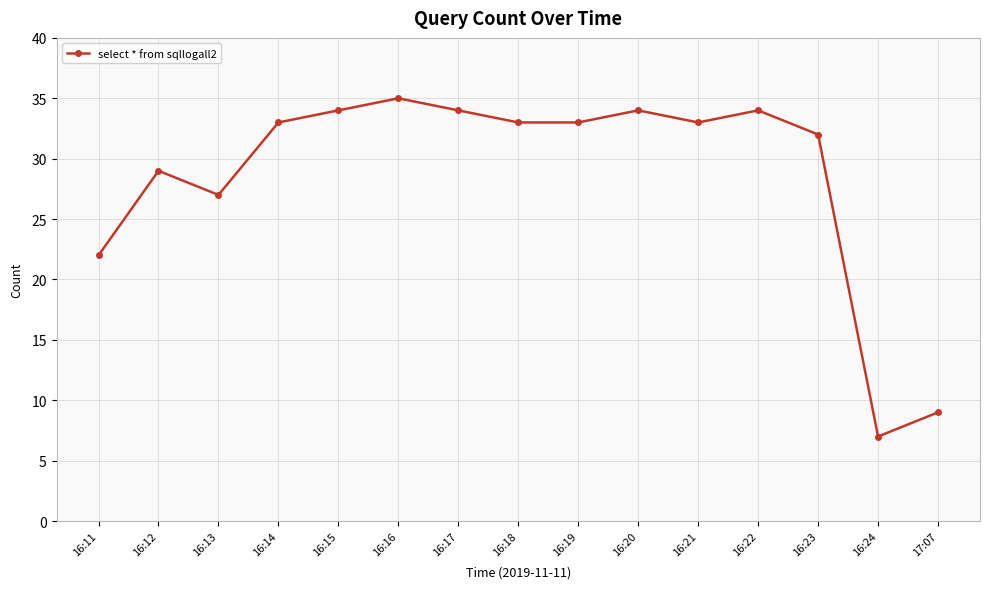

What is the sum of the values at 16:24 and 16:13?

34